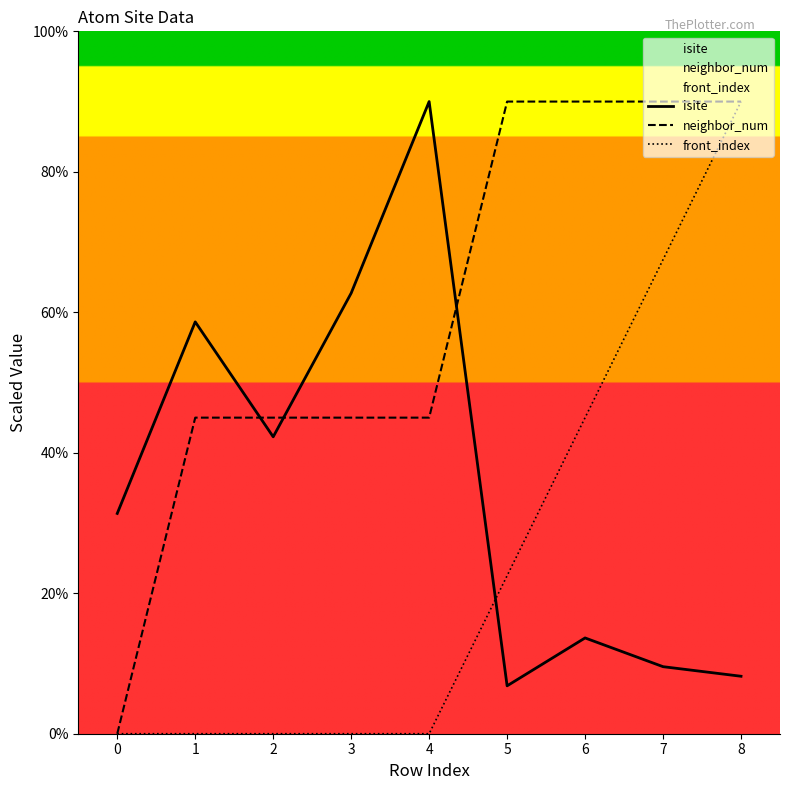

Reading left to right, what are all the values shown in this chart?

isite: 15.7	29.3	21.1	31.4	45.0	3.4	6.8	4.8	4.1
neighbor_num: 0.0	22.5	22.5	22.5	22.5	45.0	45.0	45.0	45.0
front_index: 0.0	0.0	0.0	0.0	0.0	11.2	22.5	33.8	45.0